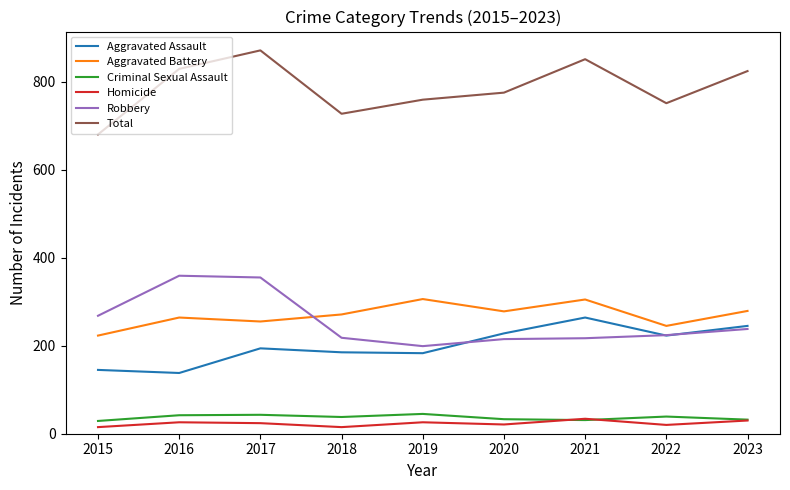

True or false: Total and Aggravated Battery cross at least once.

False